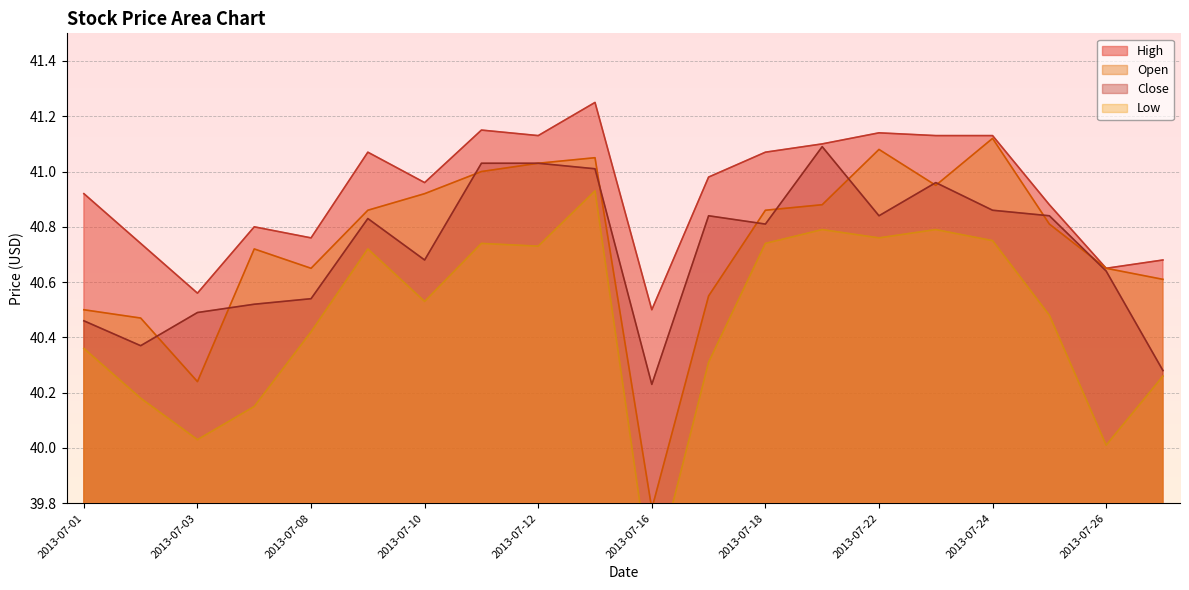

What is the maximum value shown in the chart?

41.2